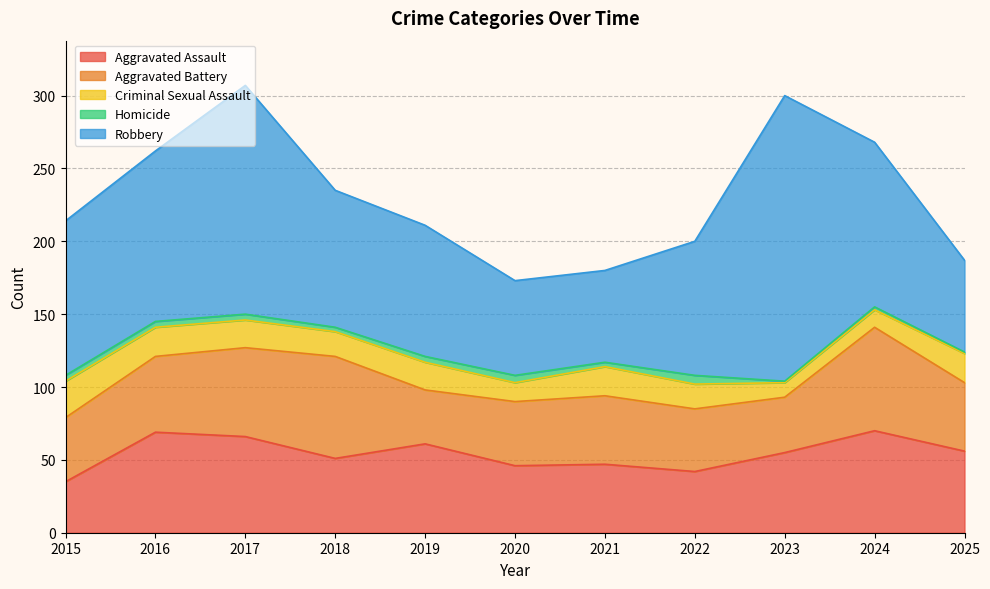

True or false: Robbery and Aggravated Assault cross at least once.

False